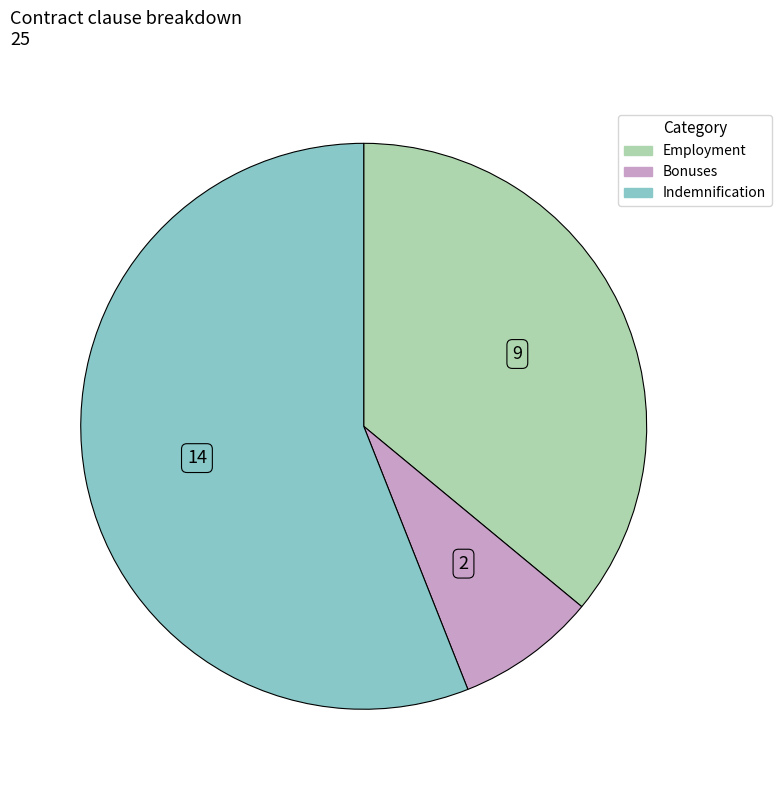

Rank the categories by value from lowest to highest.

Bonuses, Employment, Indemnification